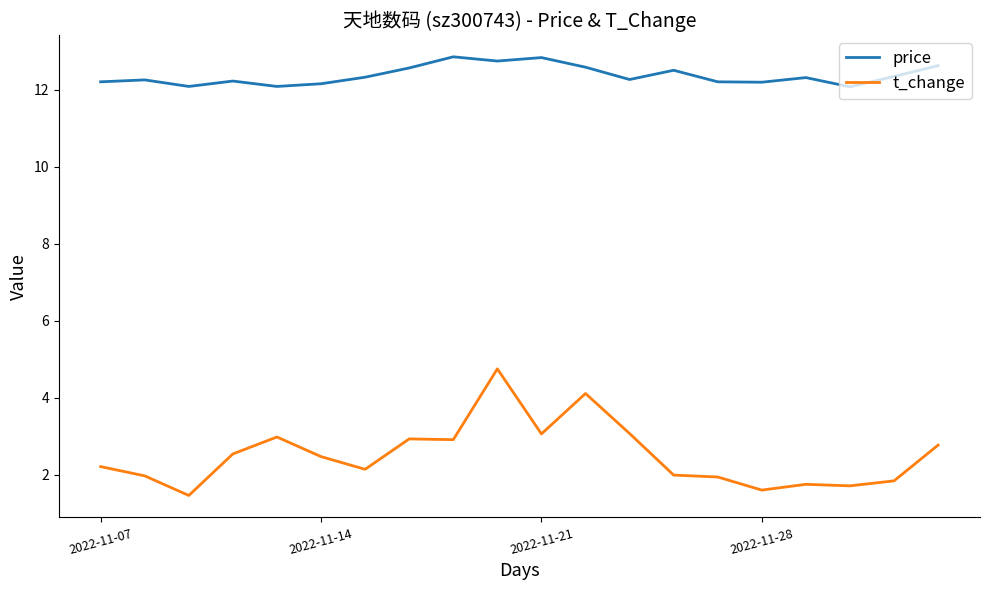

What is the smallest value displayed?

1.5